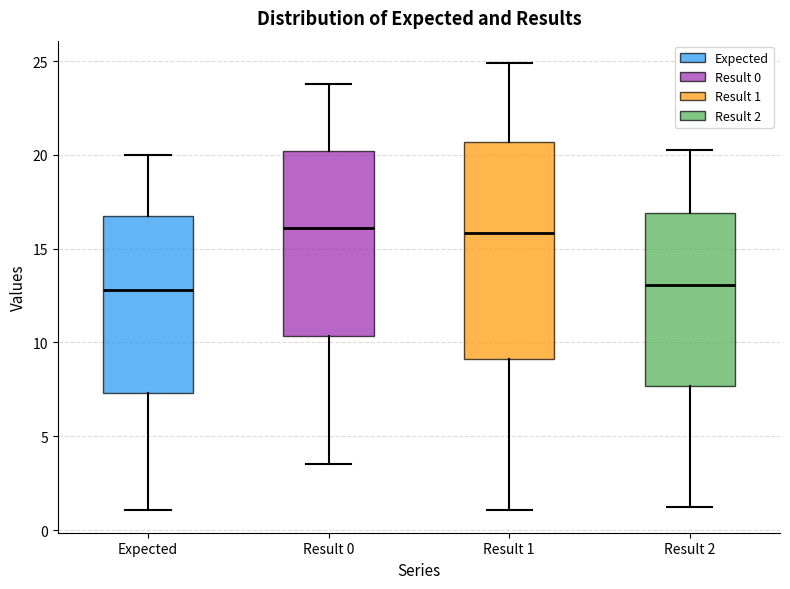

Where does the upper whisker of the box for Result 1 end on the y-axis? The values are not printed on the chart, so give them approximately, as read against the axis.

25.0